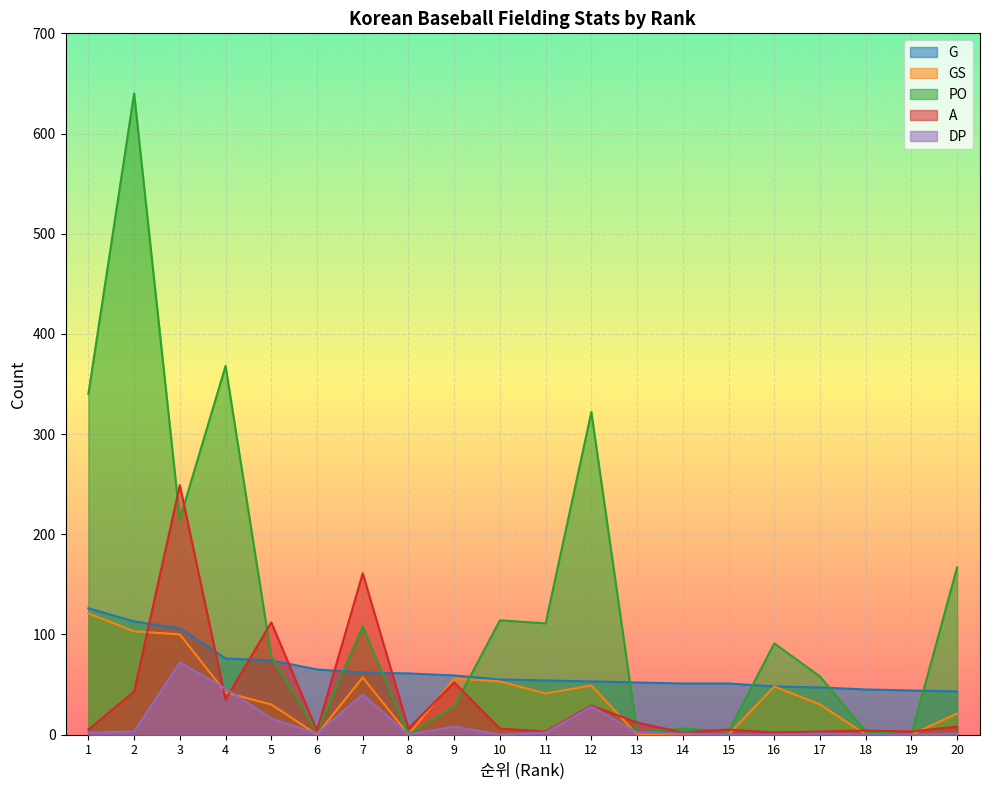

What is the difference between the maximum and minimum values in the A series?

247